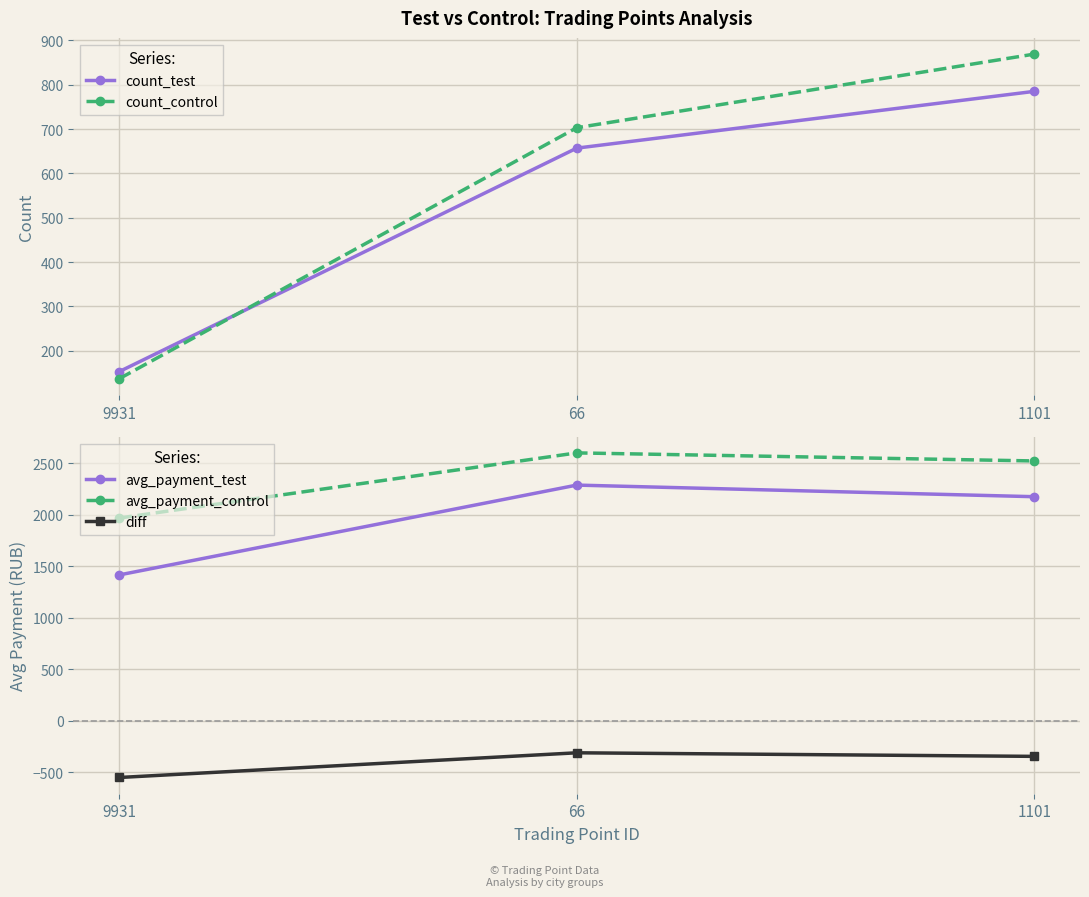

The avg_payment_test series shows 2298.5 at 9931. True or false?

False